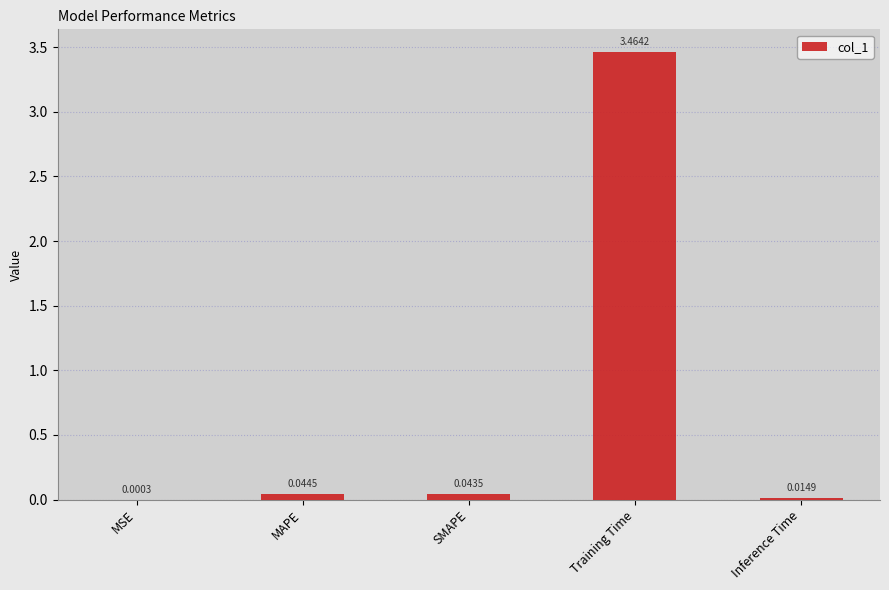

Between SMAPE and Training Time, which is larger?

Training Time